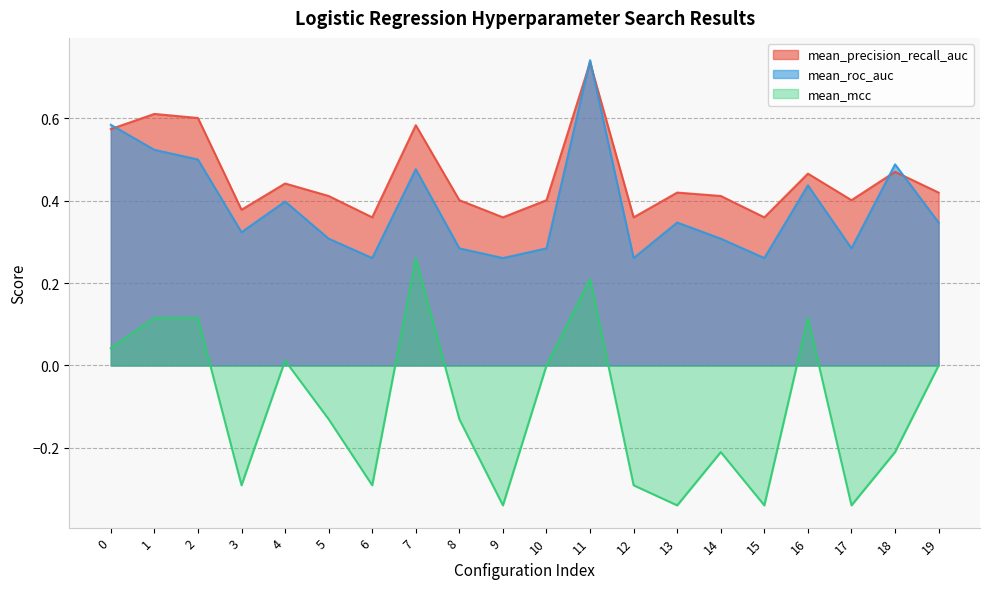

True or false: mean_roc_auc has a value of 0.3 at 1.

False